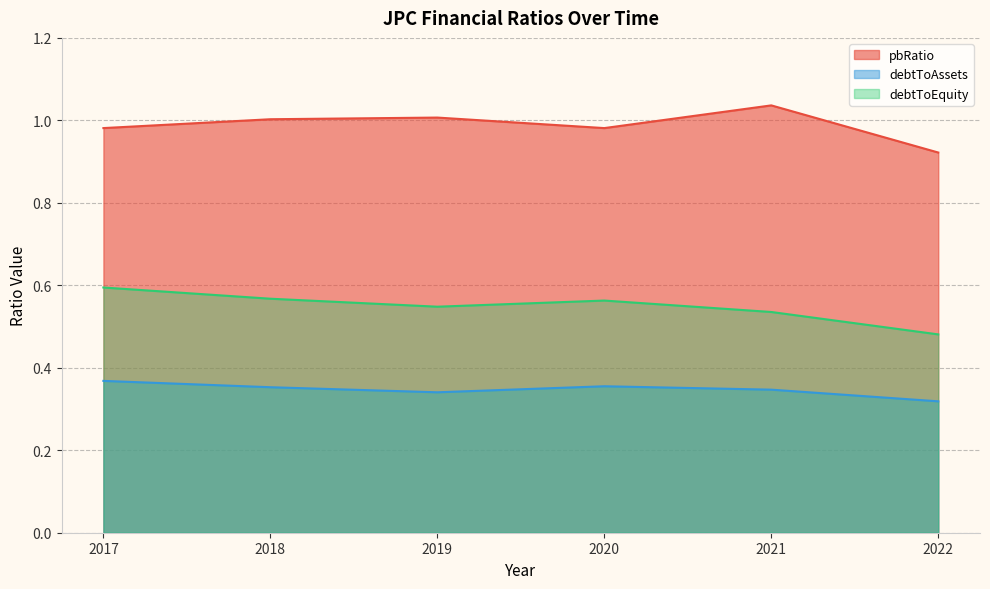

What is the smallest value displayed?

0.3